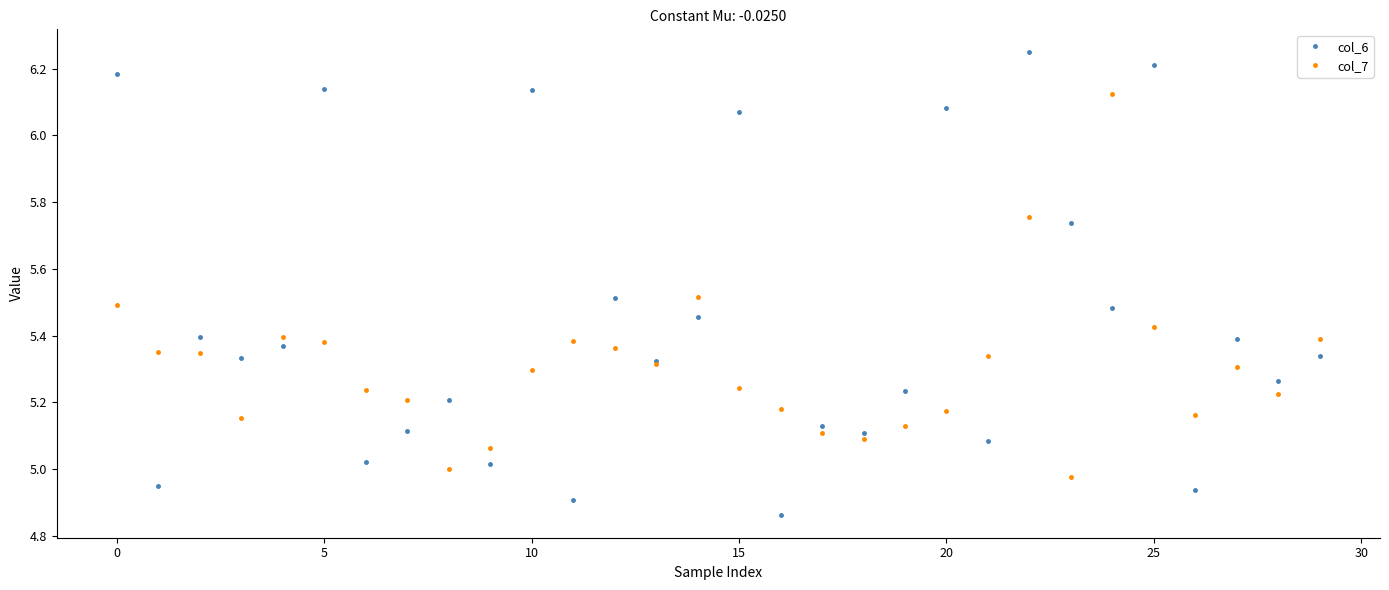

How many times do col_6 and col_7 cross each other?

21